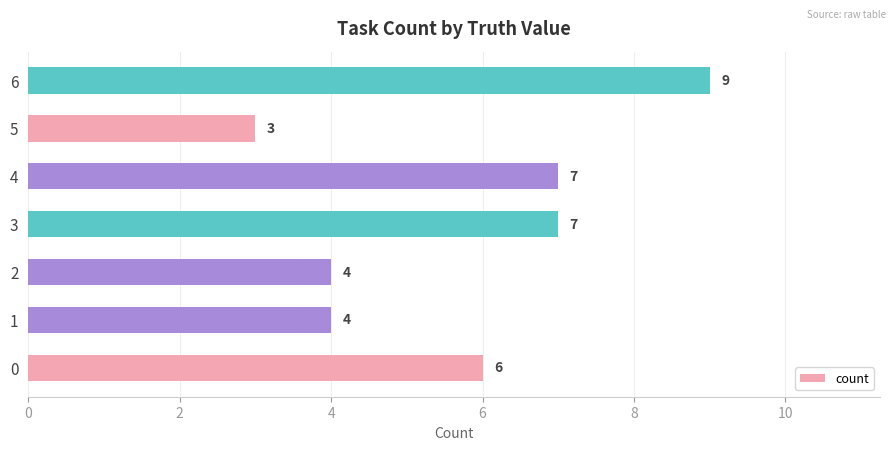

Which label corresponds to the largest value in the chart?

6